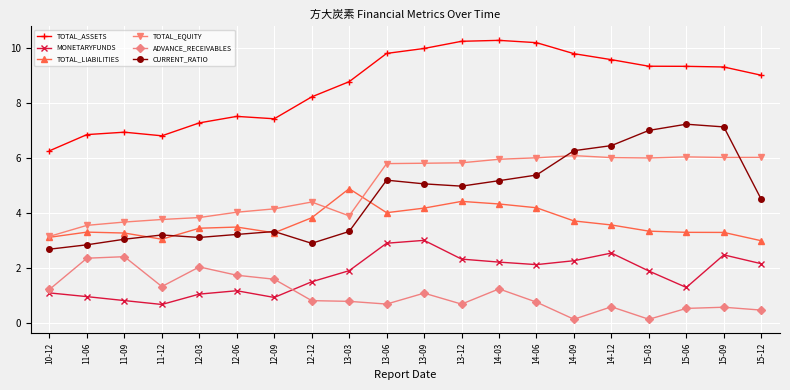

What is the greatest value displayed?

10.3